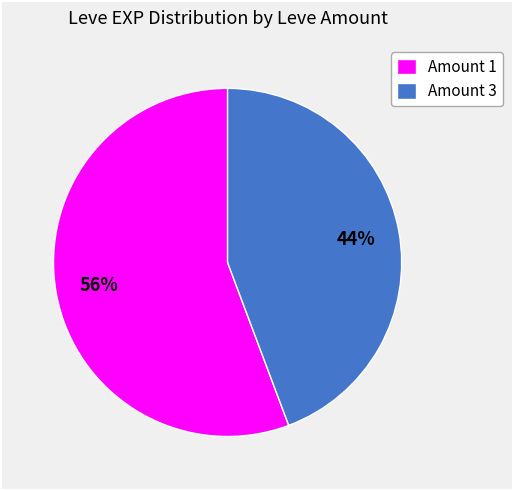

Is there a majority slice in this chart?

Yes